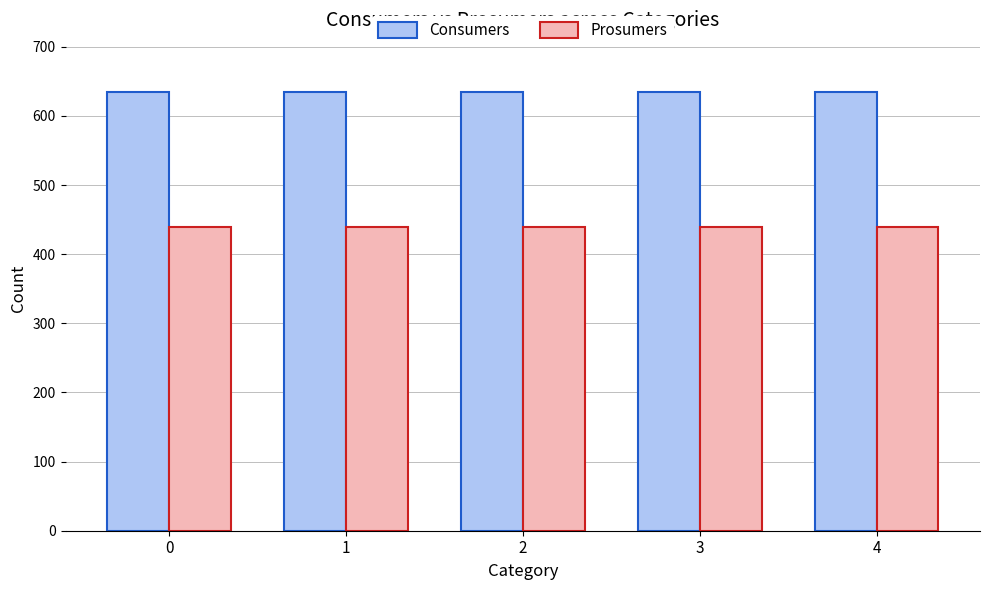

At how many categories does at least one series exceed 597?

5